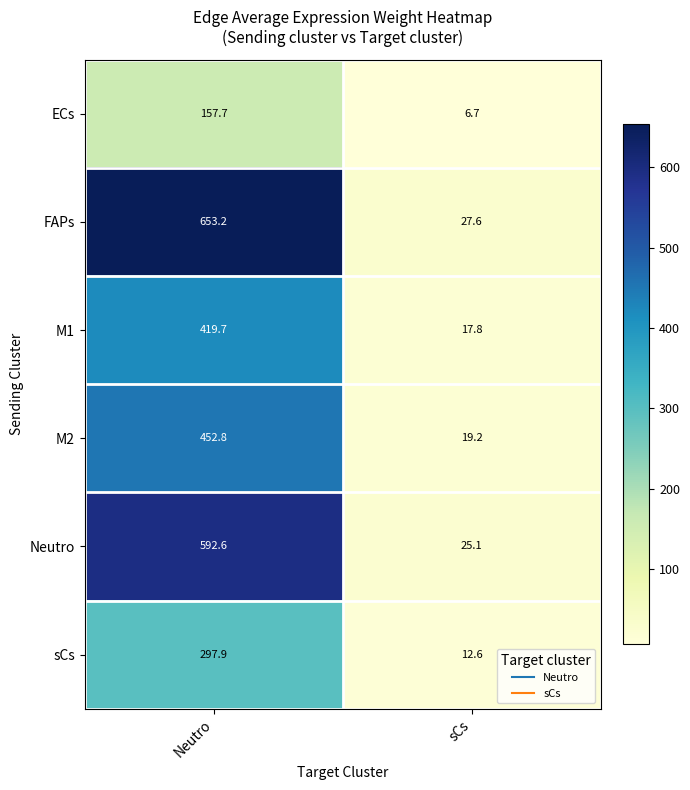

What is the maximum value shown in the chart?

653.2